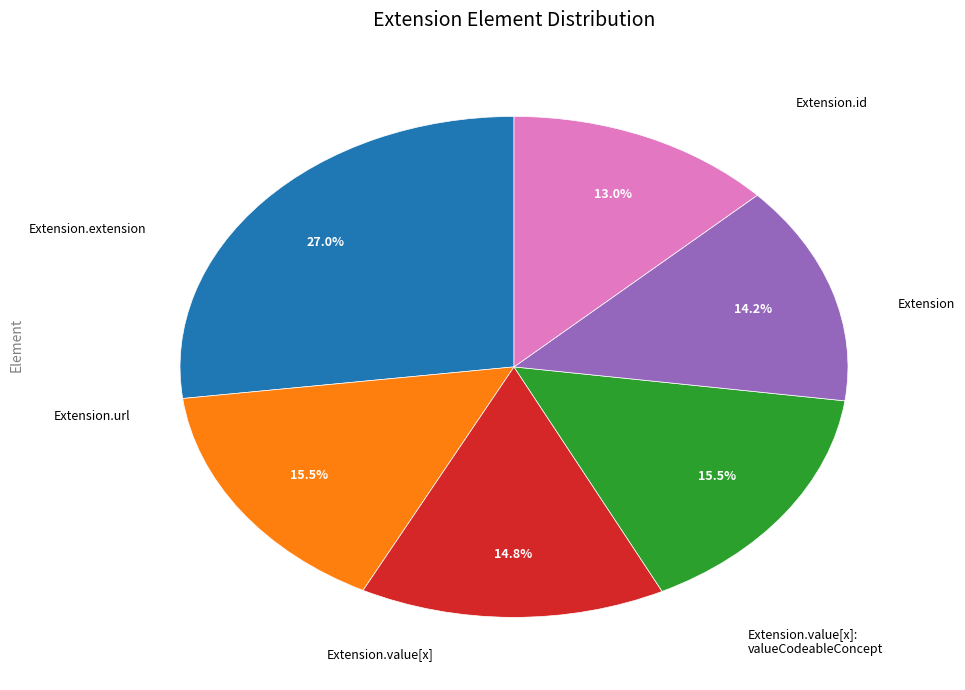

To the nearest percent, what is the average slice percentage?

17%